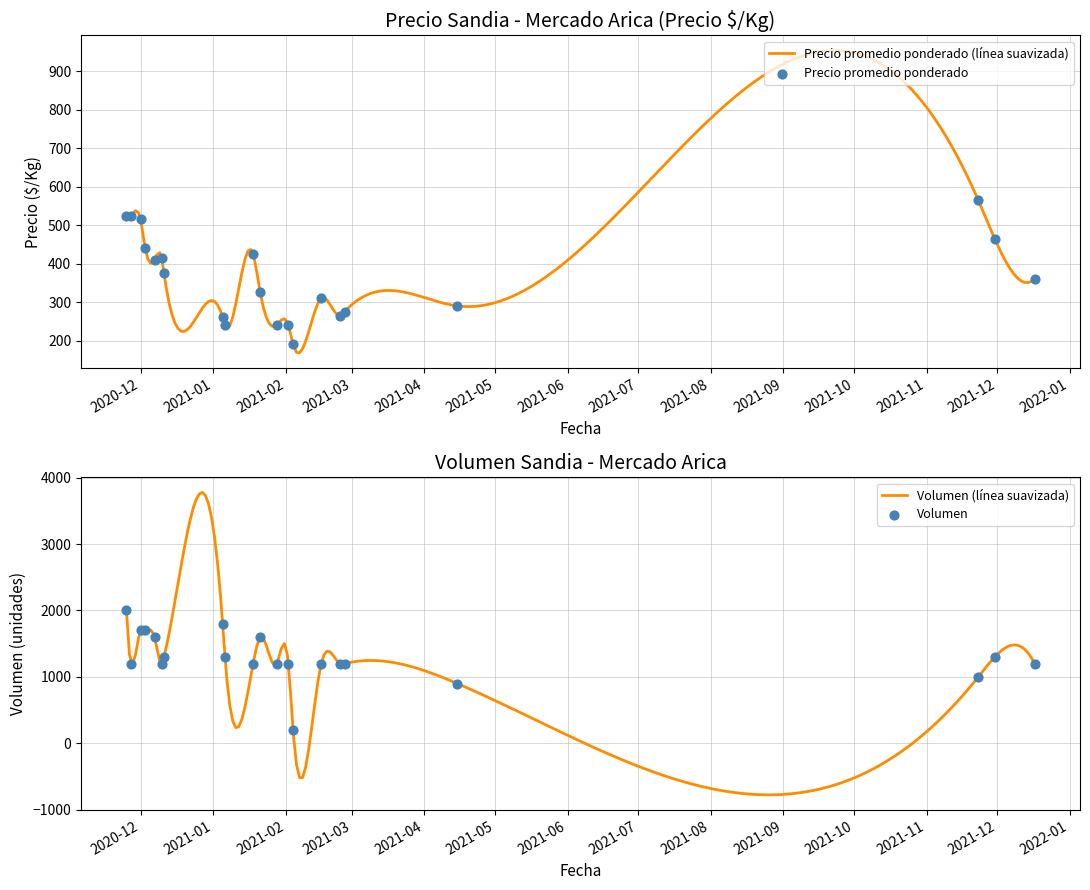

Is the value of Precio promedio ponderado at 2021-12-17 greater than the value of Volumen at 2021-01-28?

No